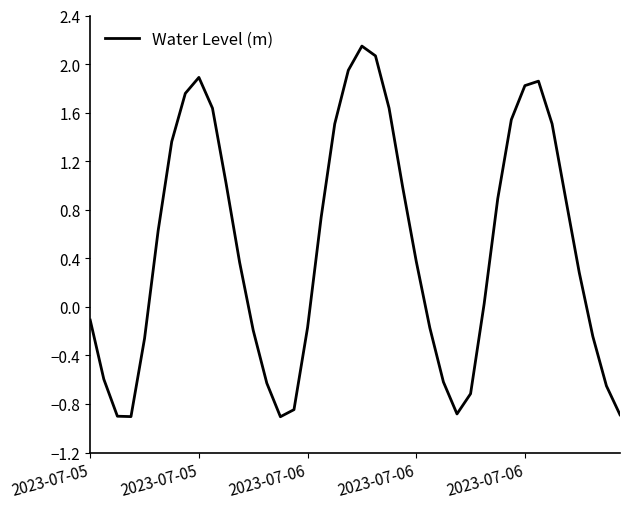

What is the minimum value shown in the chart?

-0.9